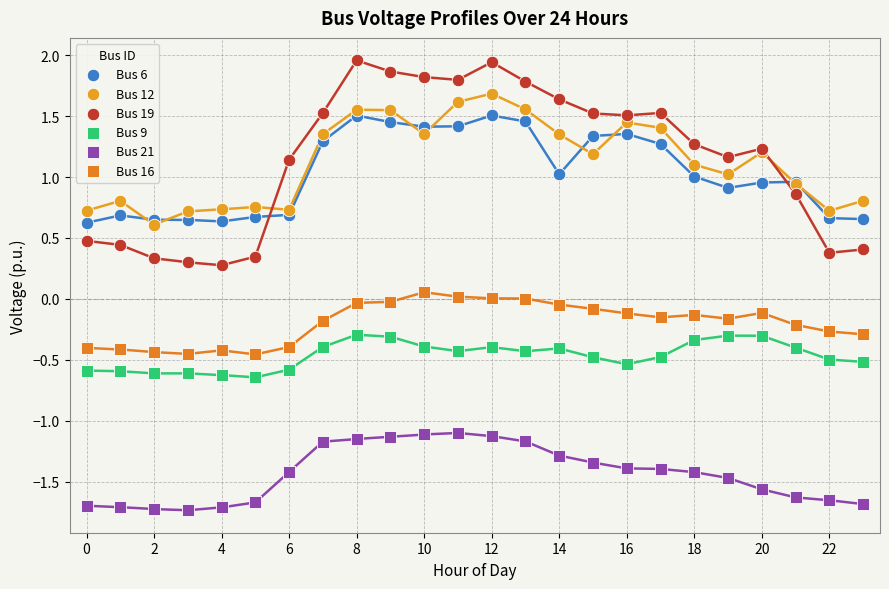

What are all the series names shown in the legend?

Bus 6, Bus 12, Bus 19, Bus 9, Bus 21, Bus 16